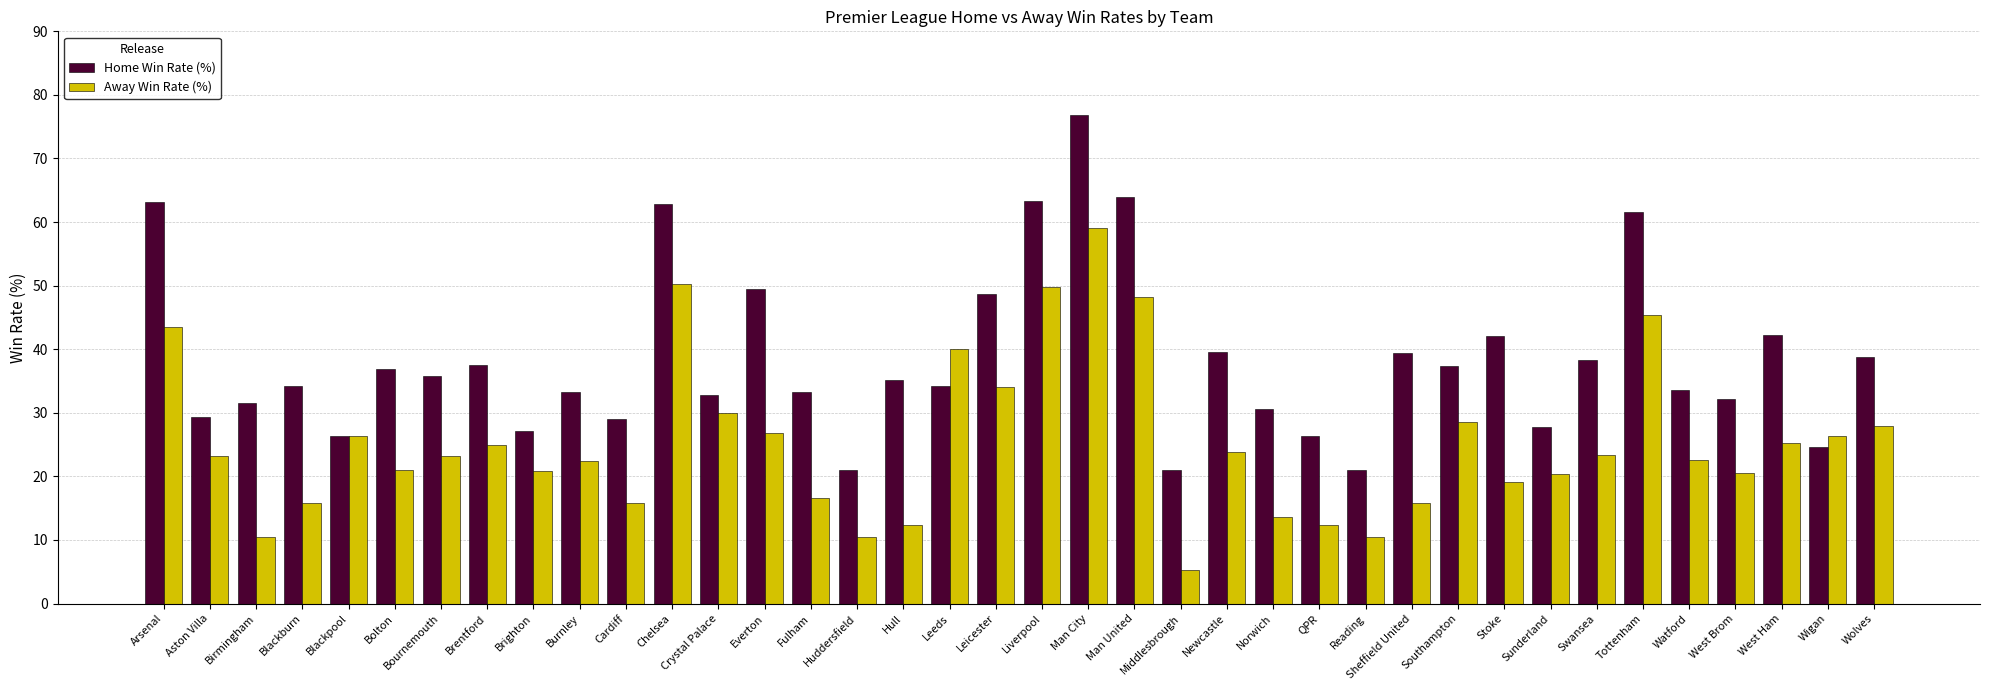

What are all the series names shown in the legend?

Home Win Rate (%), Away Win Rate (%)